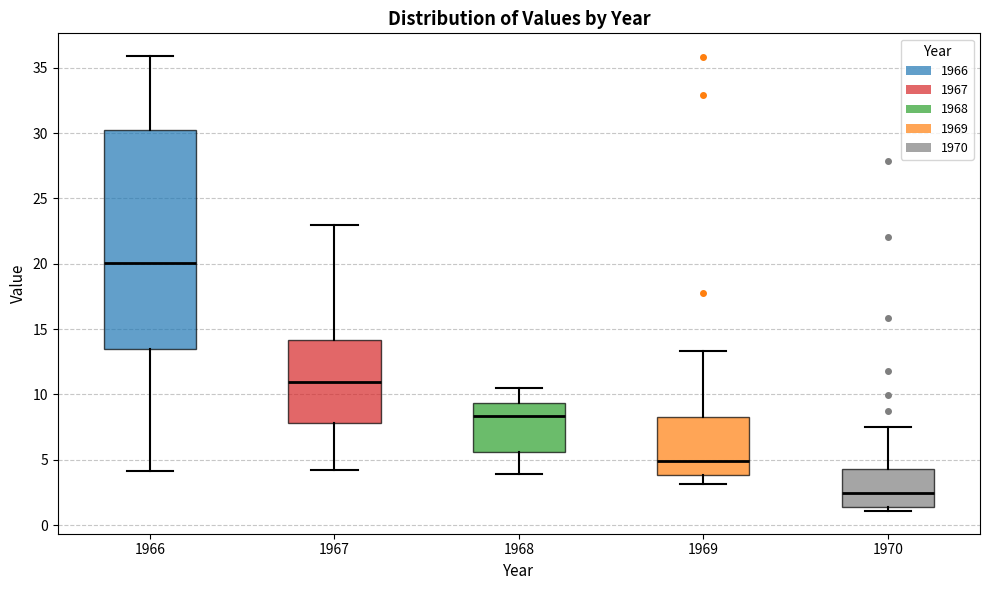

Where does the upper whisker of the box at x = 1970 end on the y-axis? The values are not printed on the chart, so give them approximately, as read against the axis.

7.5